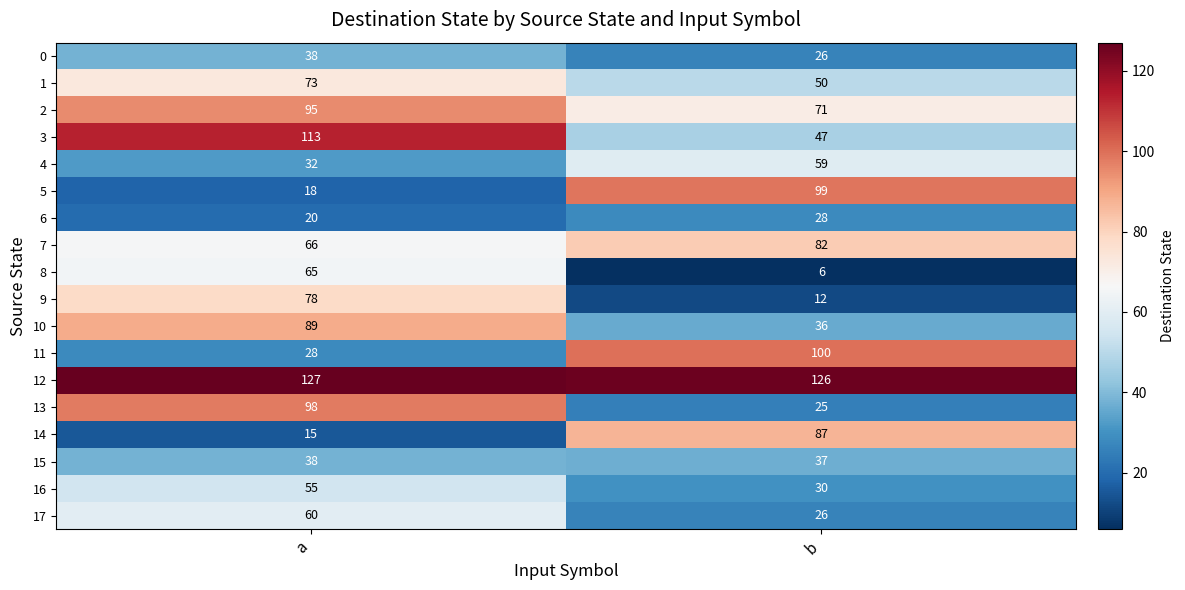

Read the 17 value at a, to the nearest 5.

60